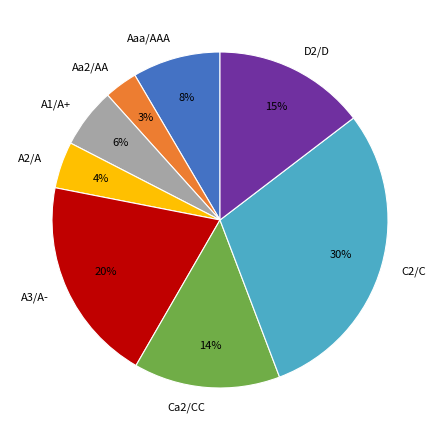

Is there any slice that represents more than half of the pie?

No